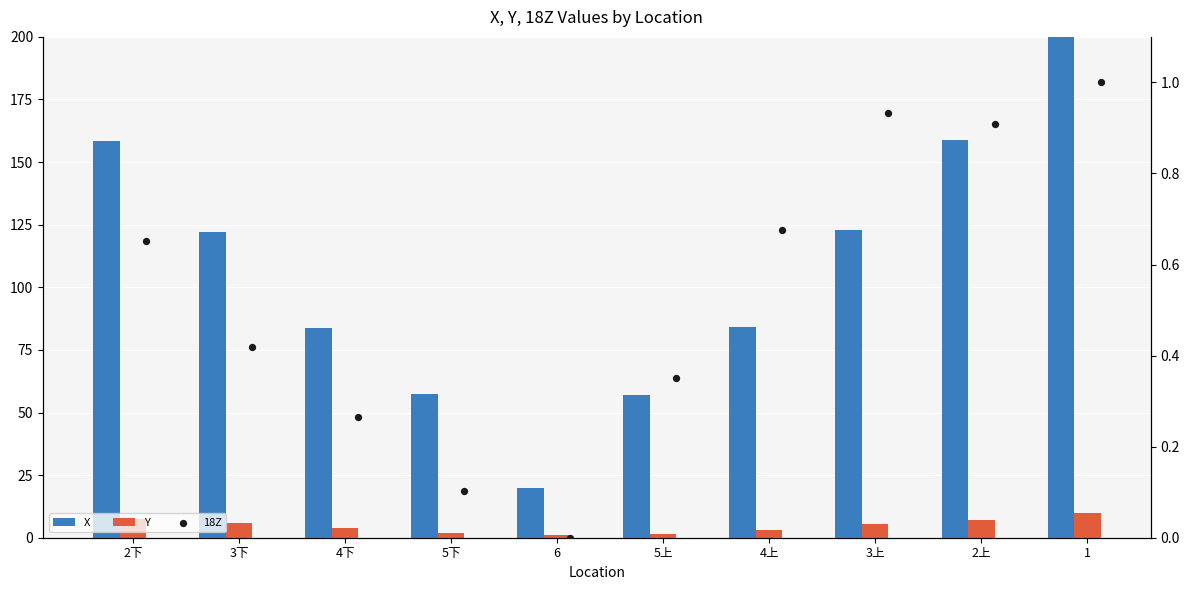

Which series contains the lowest Y value?

18Z